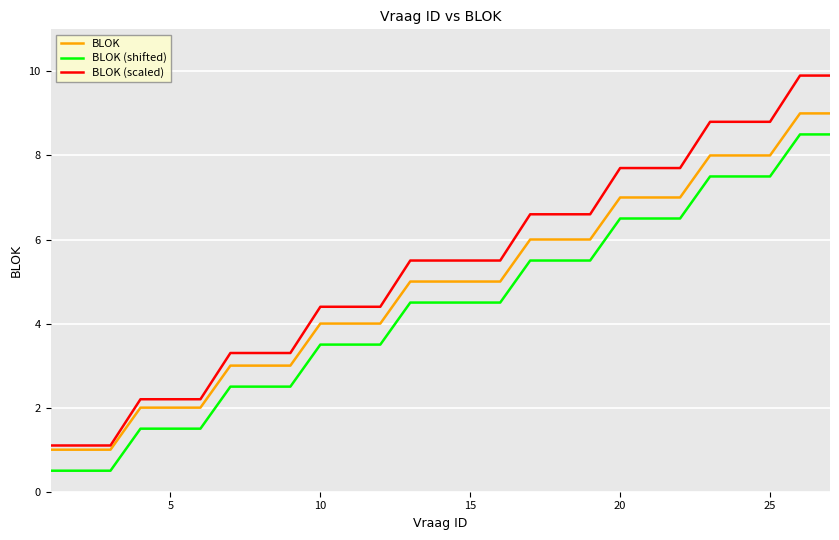

Rank the series by their maximum value, from highest to lowest.

BLOK (scaled), BLOK, BLOK (shifted)